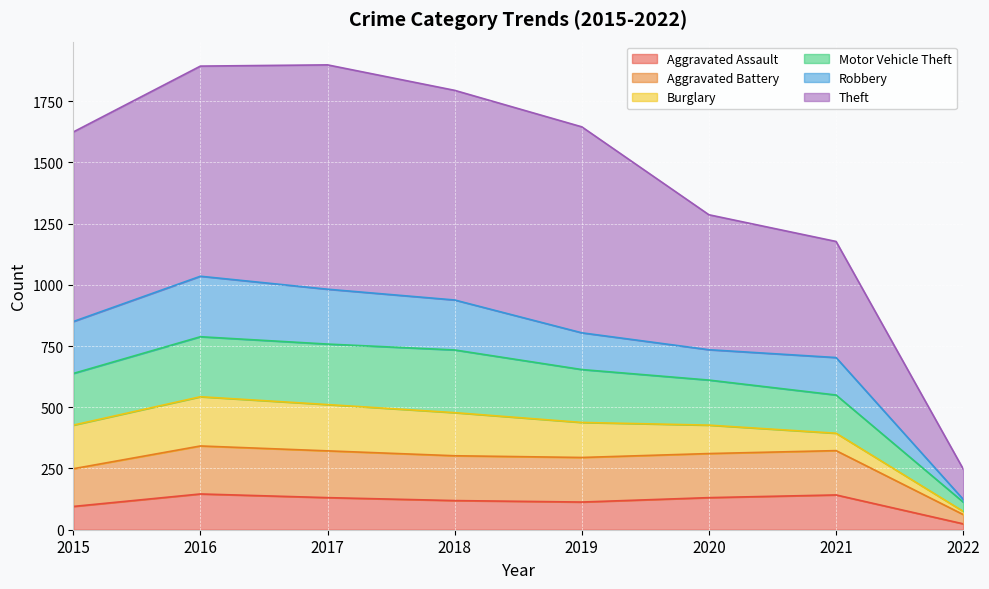

At which label does Aggravated Assault reach its minimum?

2022